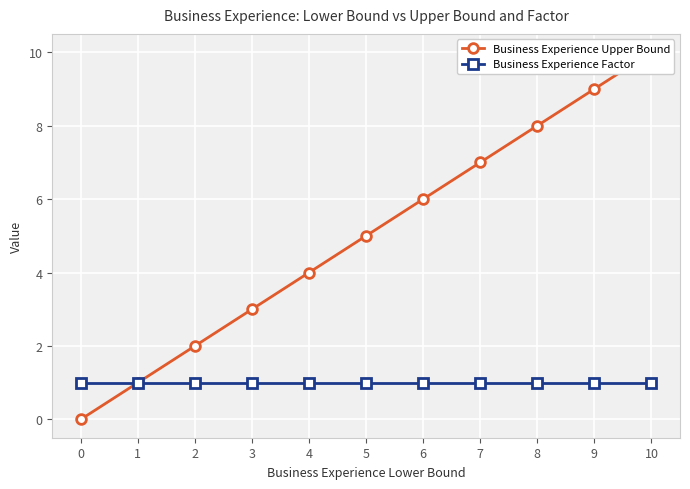

True or false: Business Experience Upper Bound and Business Experience Factor cross at least once.

False